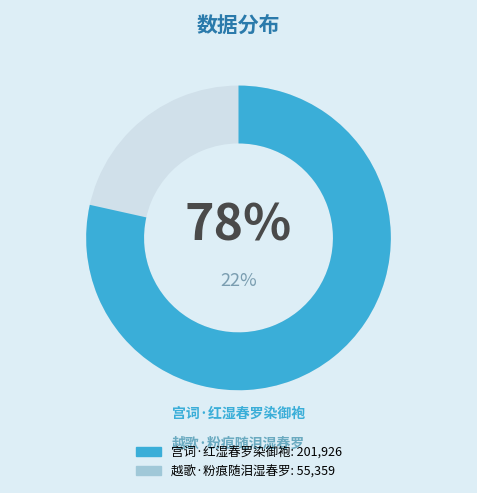

True or false: 宫词·红湿春罗染御袍 accounts for 65% of the total.

False